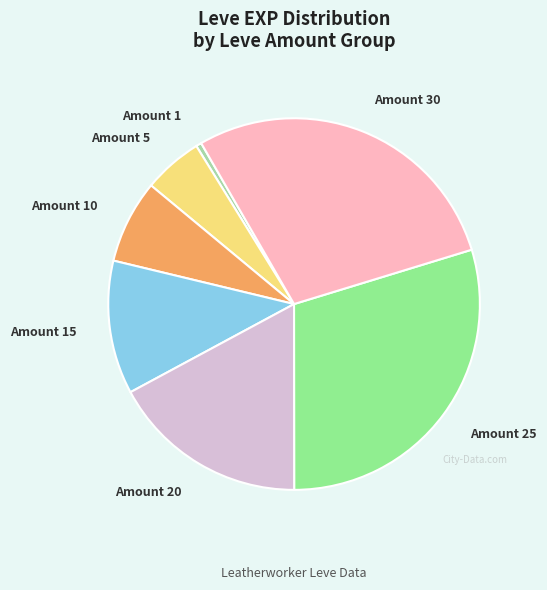

The Amount 25 slice represents 41% of the pie. True or false?

False